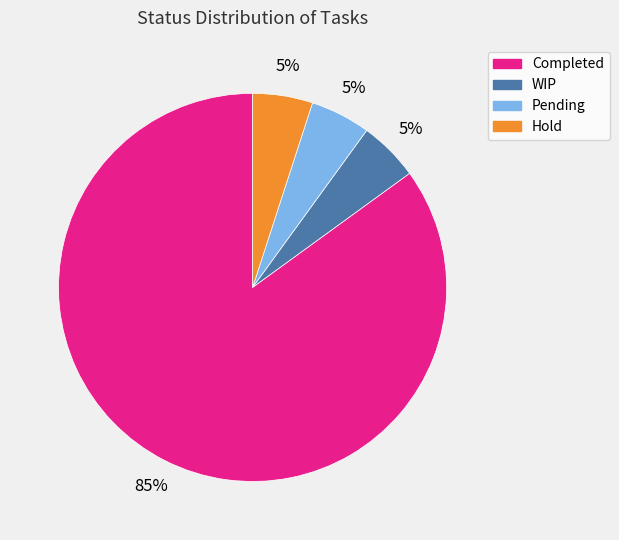

What percentage is the Pending slice, to the nearest percent?

5%